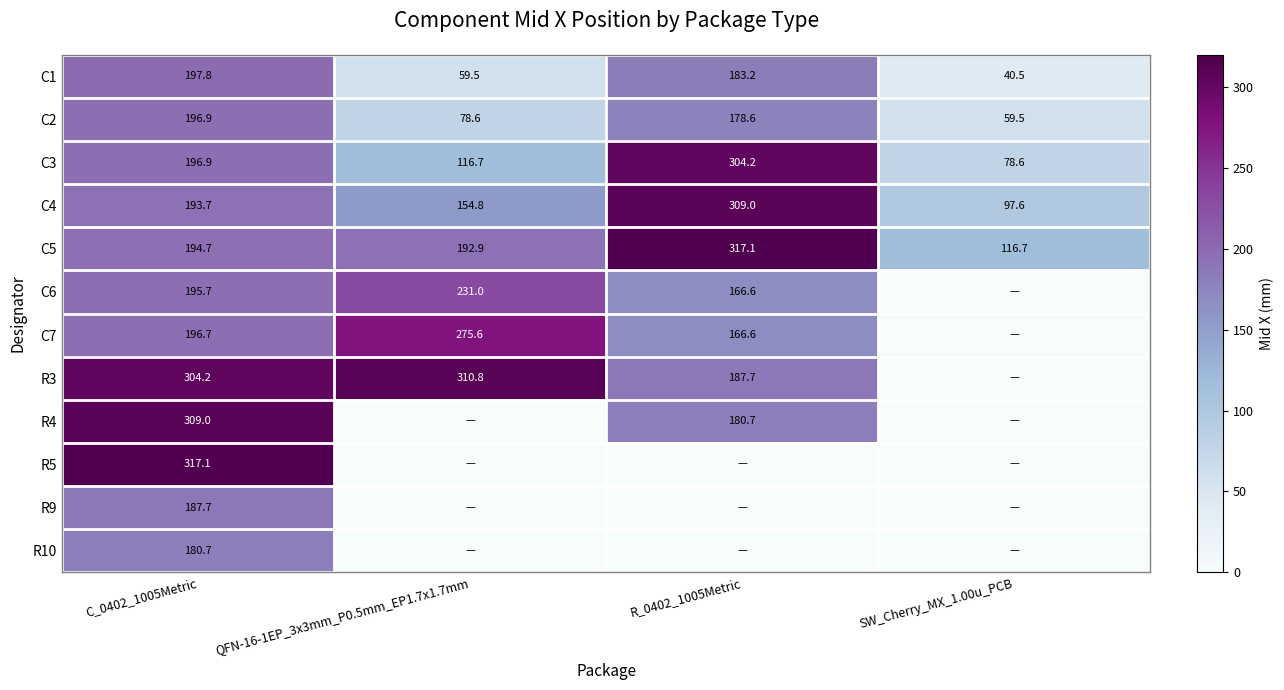

What is the highest value of the C3 series?

304.2